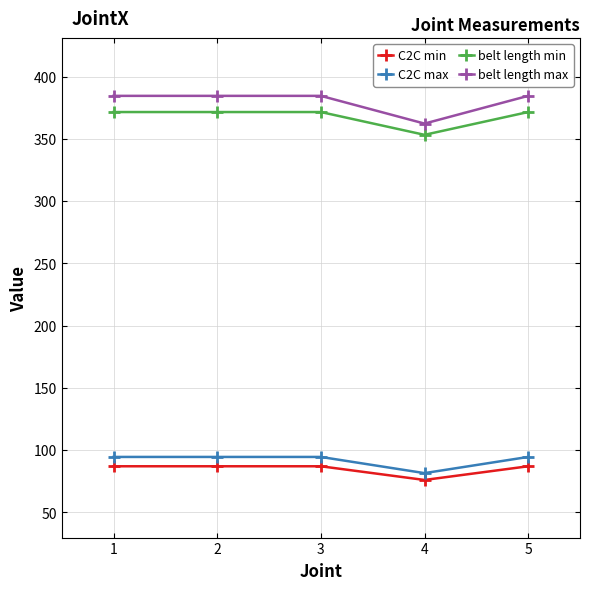

What is the smallest value displayed?

76.0